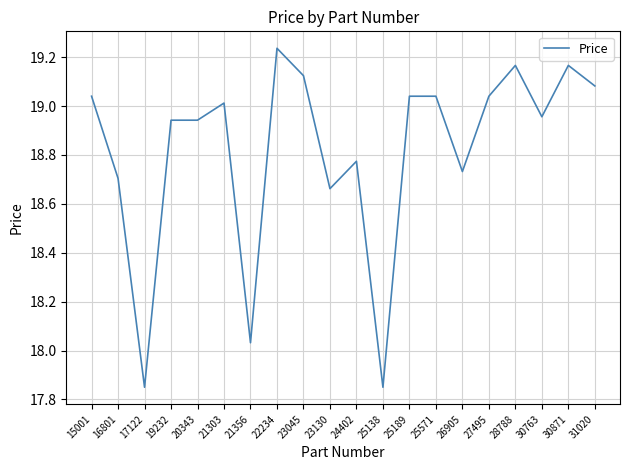

What is the difference between the maximum and minimum values?

1.4